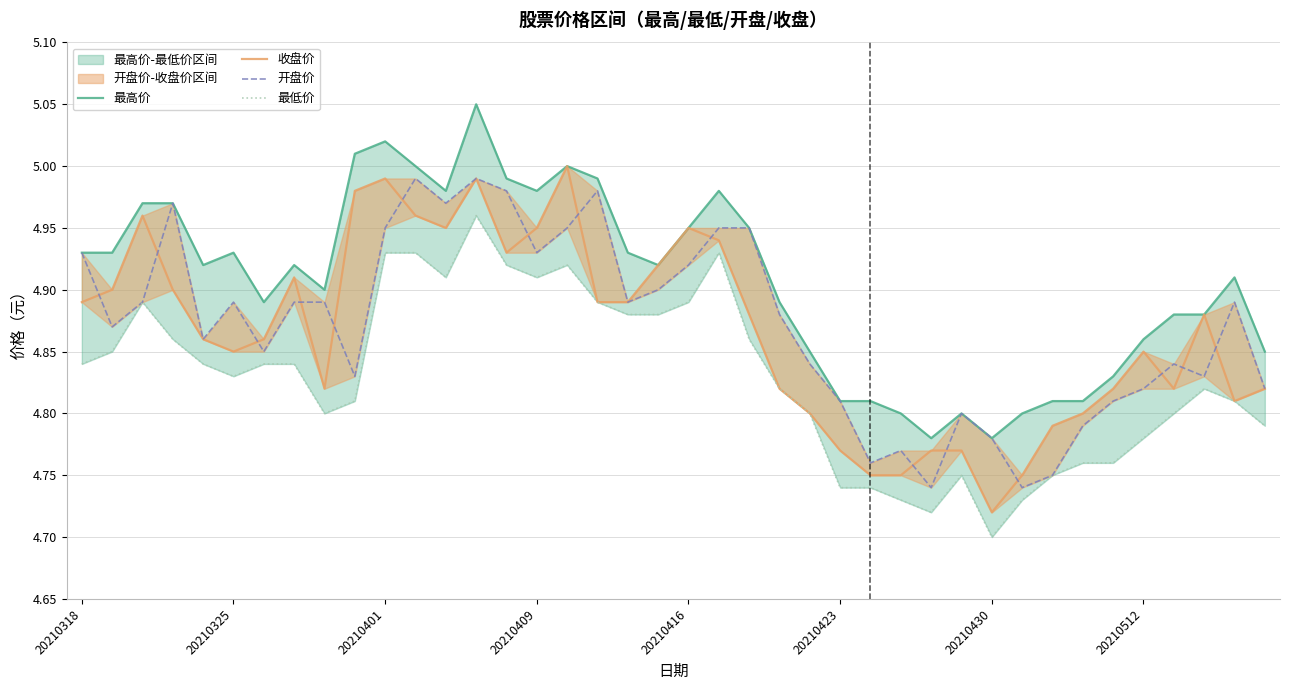

Is the value of 收盘价 at 34 greater than the value of 最高价 at 20210512?

No